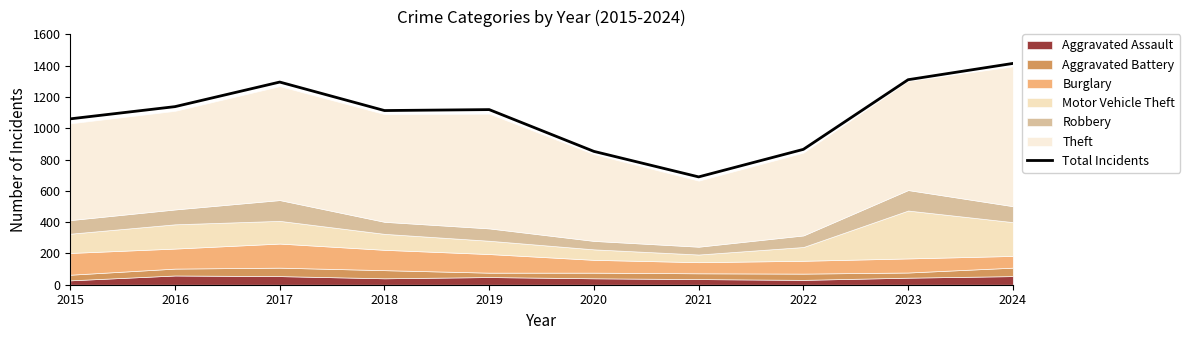

How many interior local peaks (higher than both neighbors) does the data have?

2